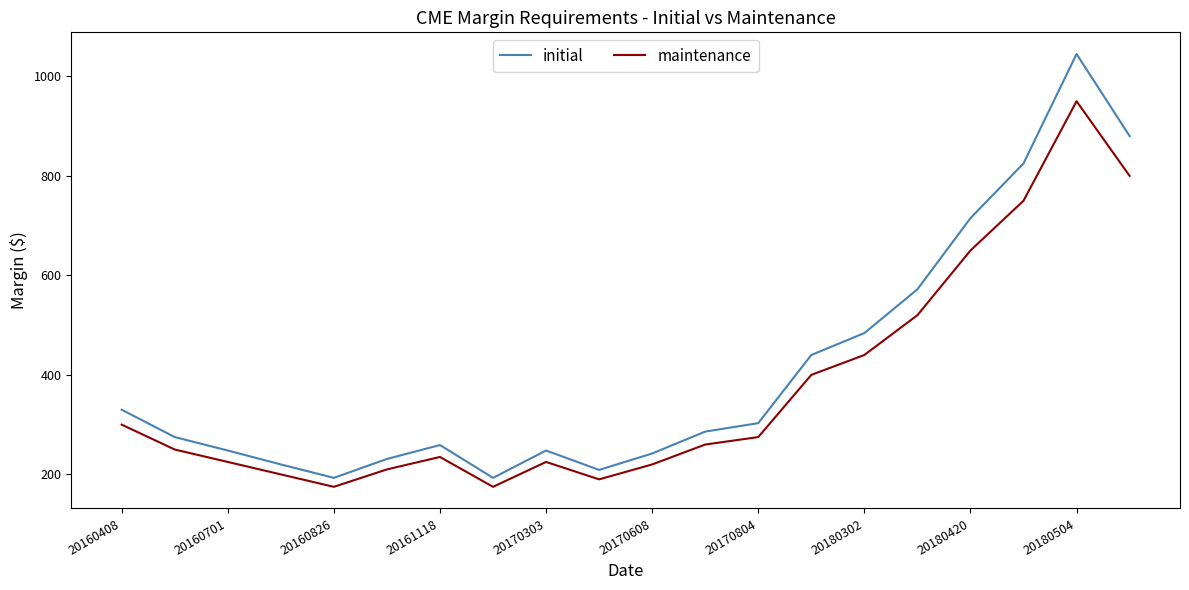

Which series has the largest range (max minus min)?

initial